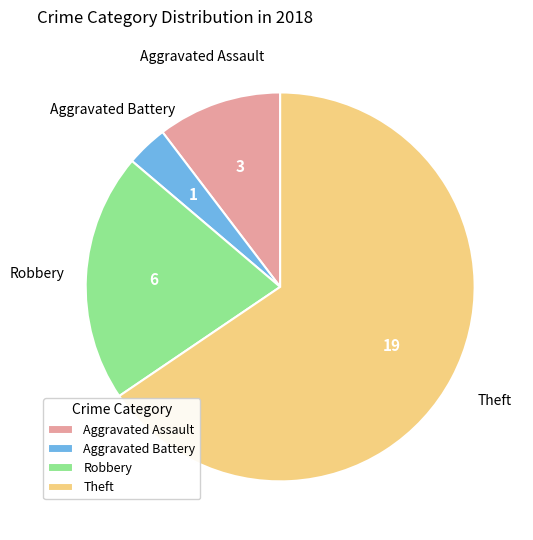

Rank the categories by value from lowest to highest.

Aggravated Battery, Aggravated Assault, Robbery, Theft